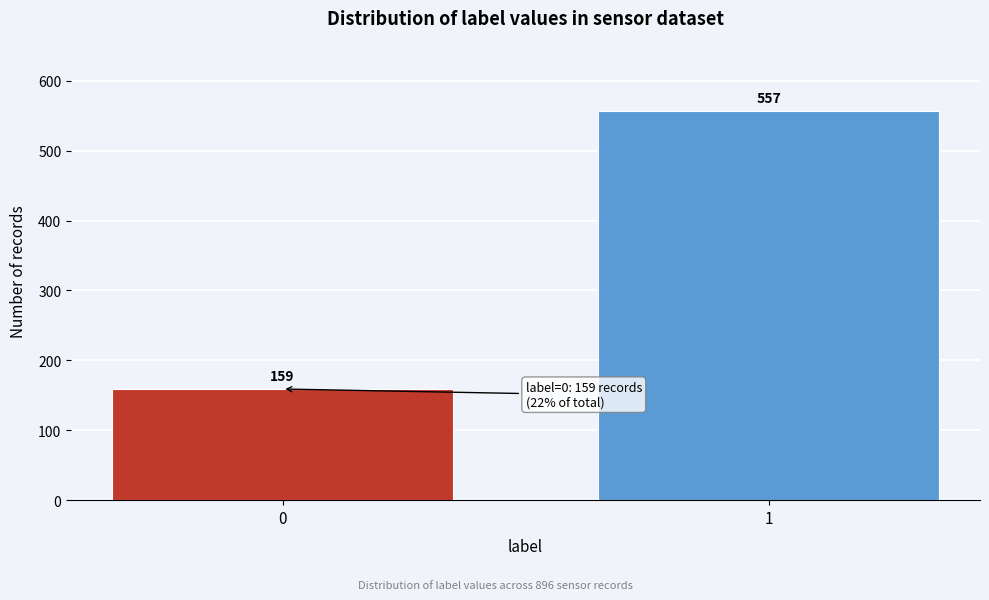

Reading right to left, list all the values displayed in this chart.

557	159